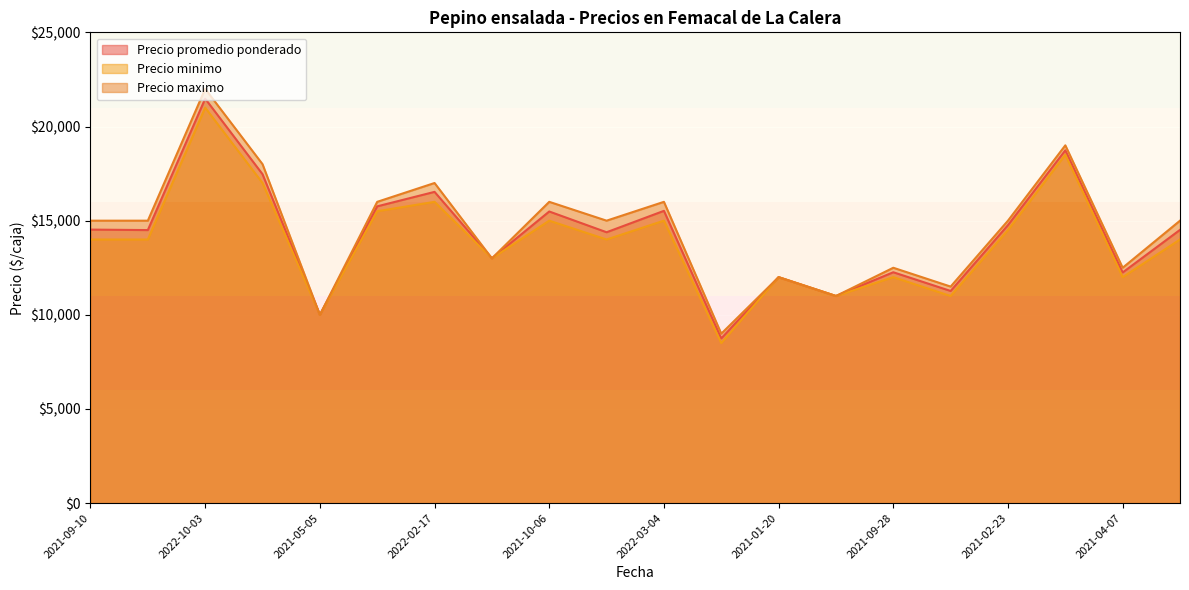

At which label does Precio minimo reach its peak?

2022-10-03